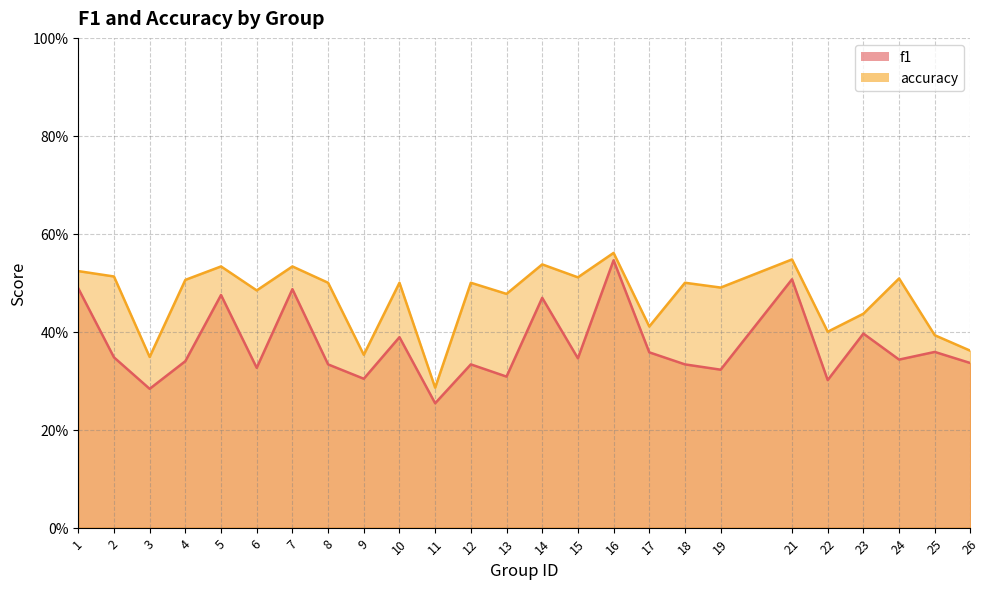

In accuracy, how many points are lower than both neighbors (excluding endpoints)?

9